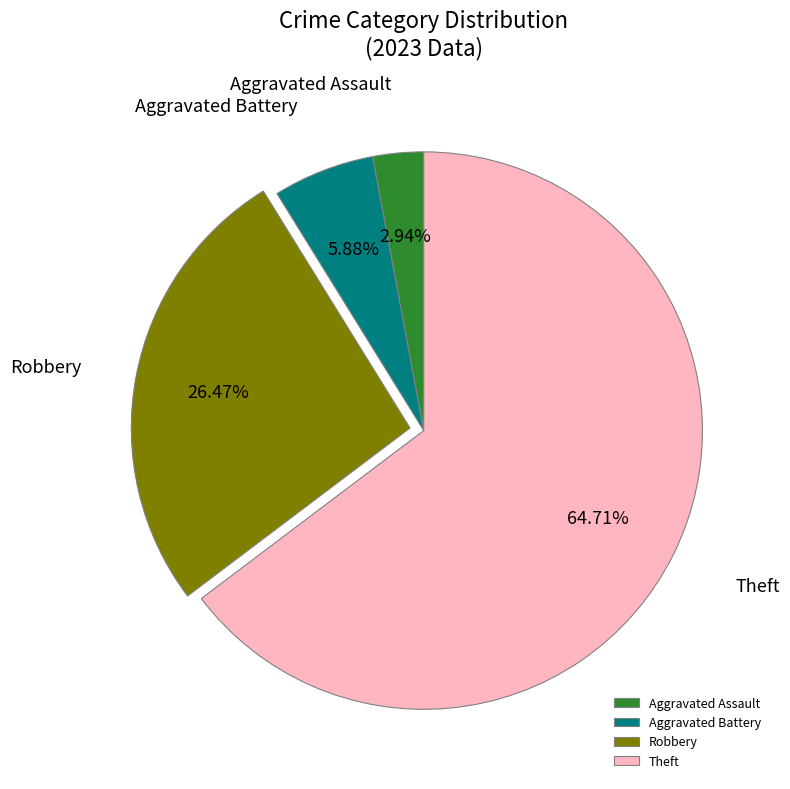

Rank the categories by value from highest to lowest.

Theft, Robbery, Aggravated Battery, Aggravated Assault